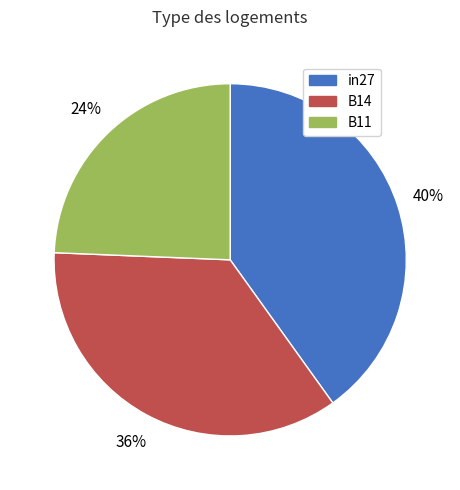

Does any single category account for the majority?

No